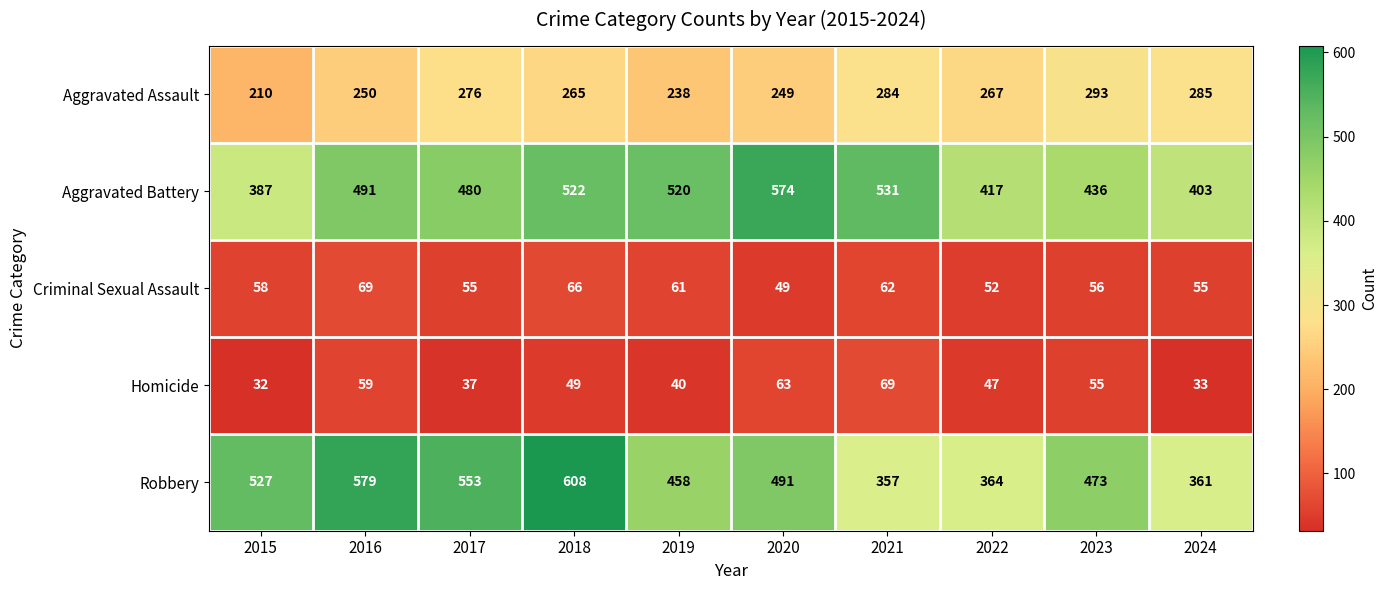

What is the maximum value shown in the chart?

608